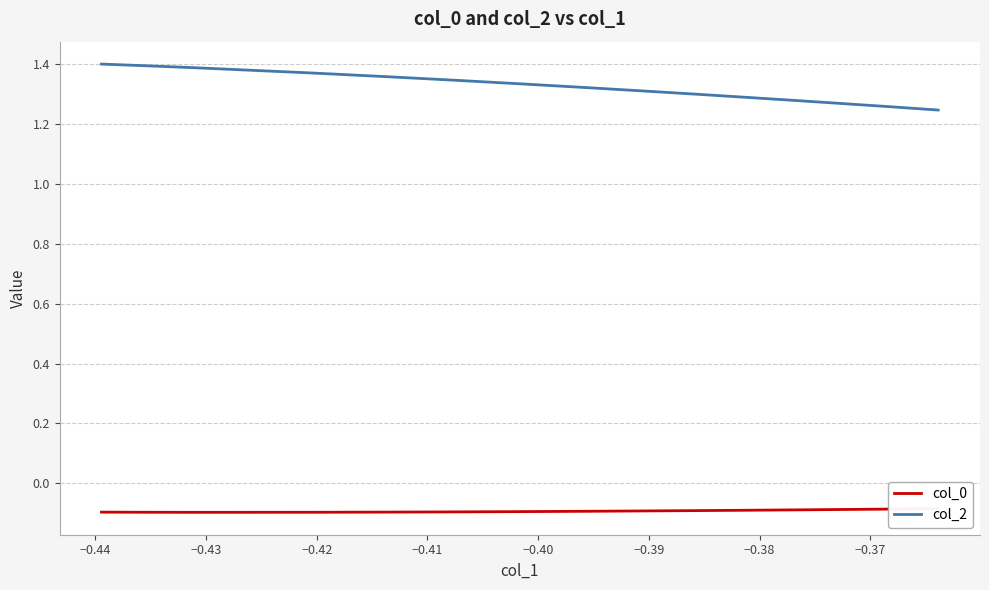

At how many categories does at least one series exceed 0?

18